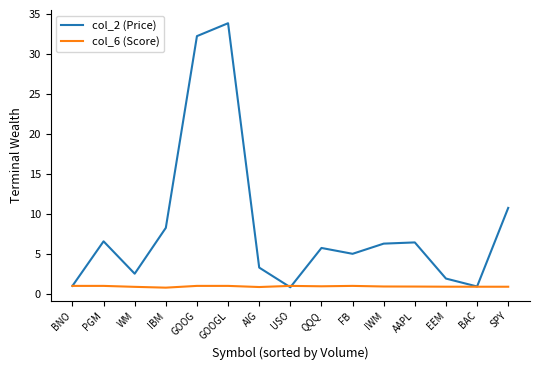

How many lines are shown in the chart?

2